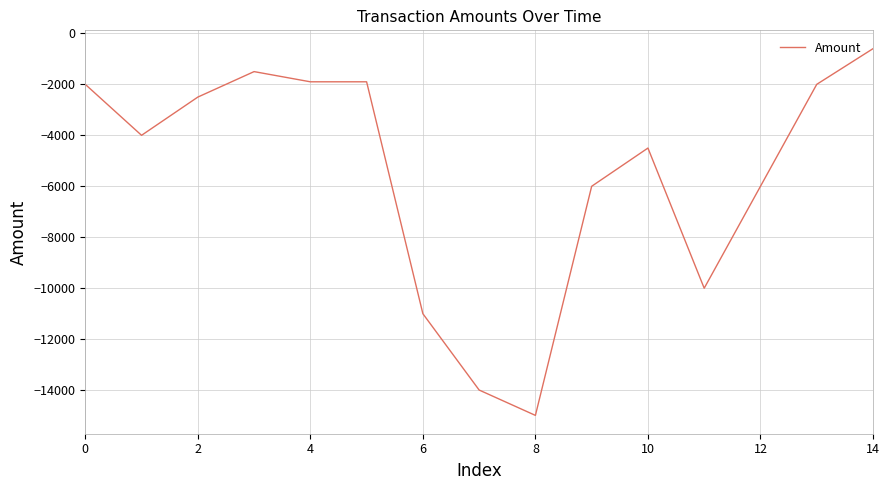

What is the maximum value shown in the chart?

-600